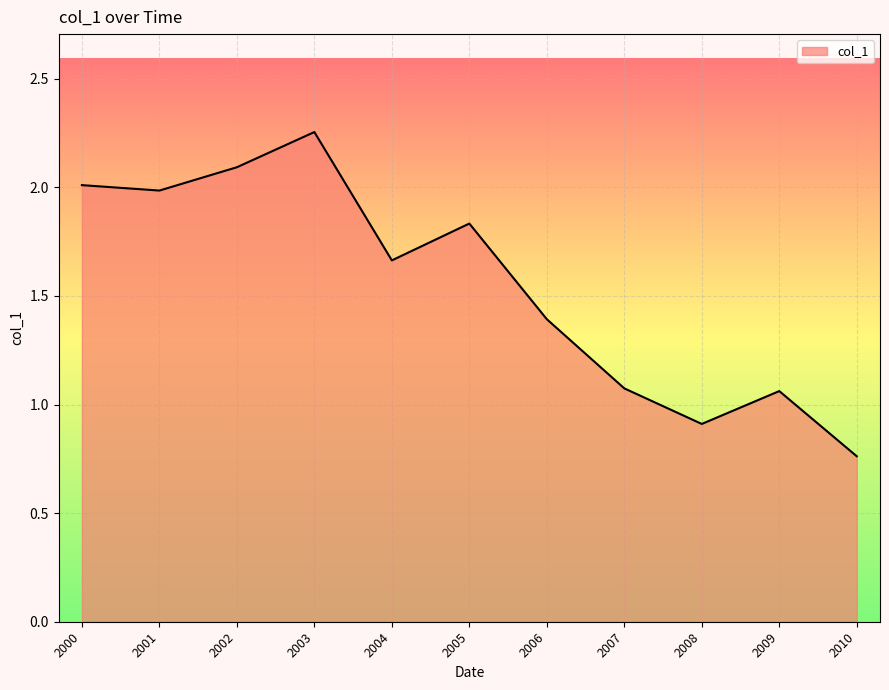

At which category does the data reach its first local peak?

2003